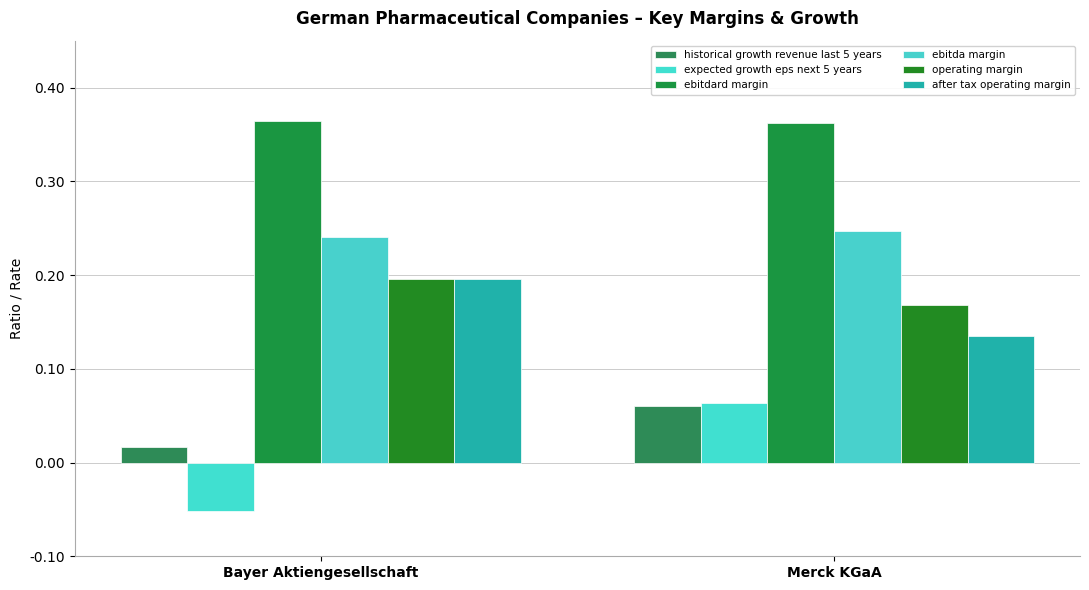

Which series has the largest total across all categories?

ebitdard margin